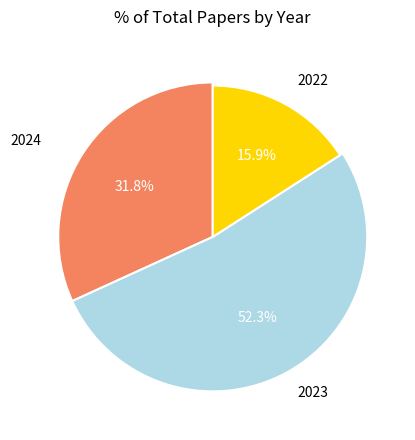

How many slices are in this pie chart?

3